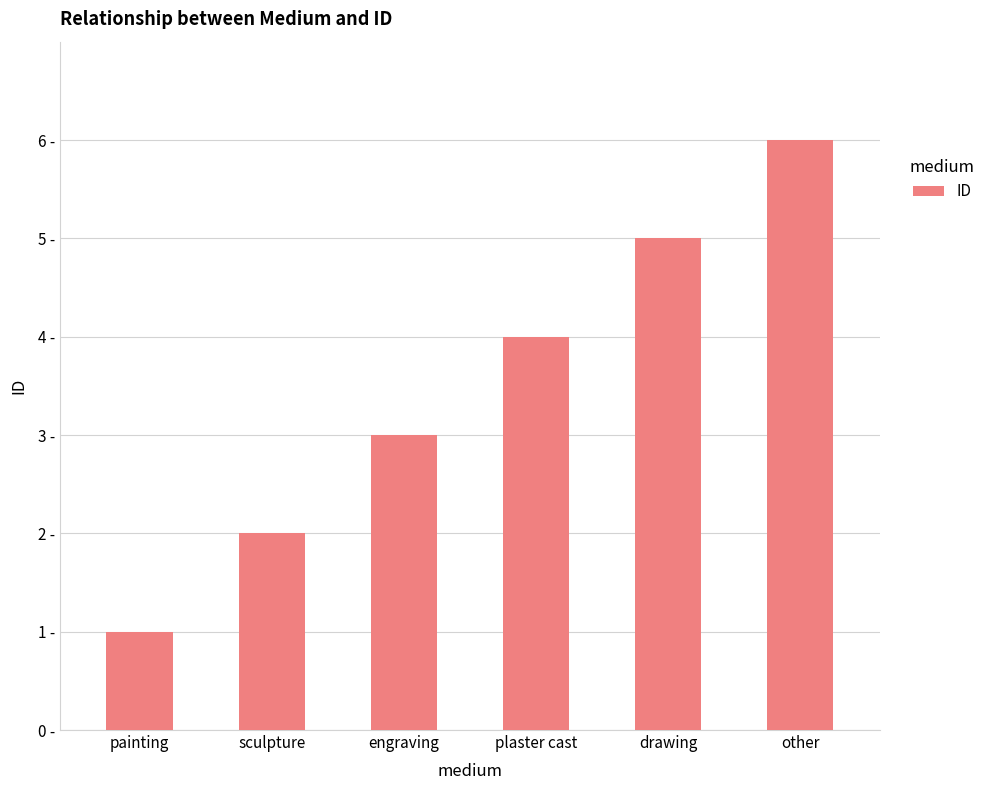

What is the difference between the maximum and second lowest values?

4